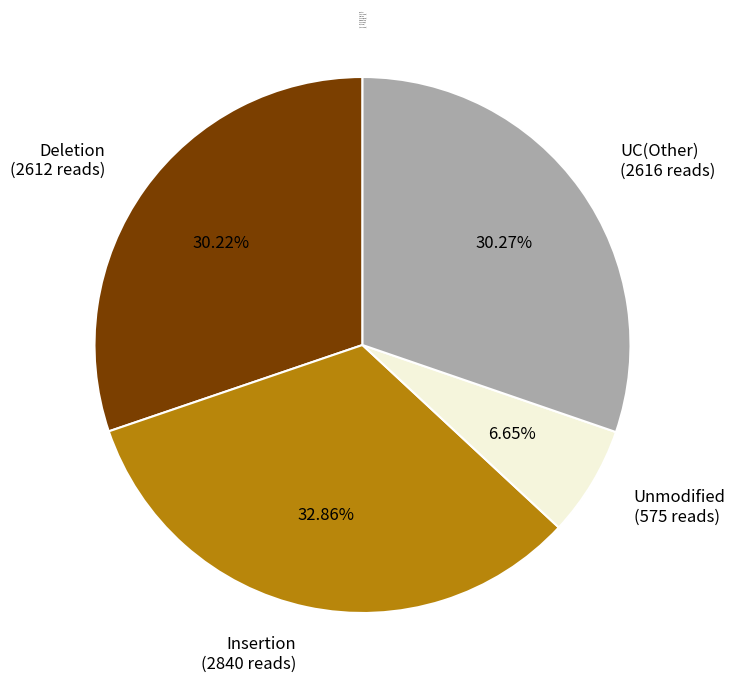

Approximately how many times larger is the value at UC(Other) (2616 reads) compared to Deletion (2612 reads)?

1.0